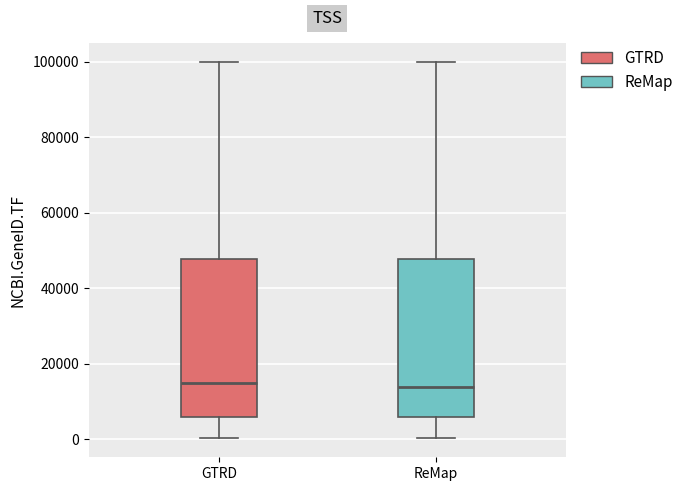

Reading left to right, transcribe this box plot: for each box, give where its median line is, the range the box spans, and where its two whiskers end, as read against the y-axis. The values are not printed on the chart, so give them approximately, as read against the axis.

GTRD: median 16000, box 6000 to 48000, whiskers 0 to 100000
ReMap: median 14000, box 6000 to 48000, whiskers 0 to 100000